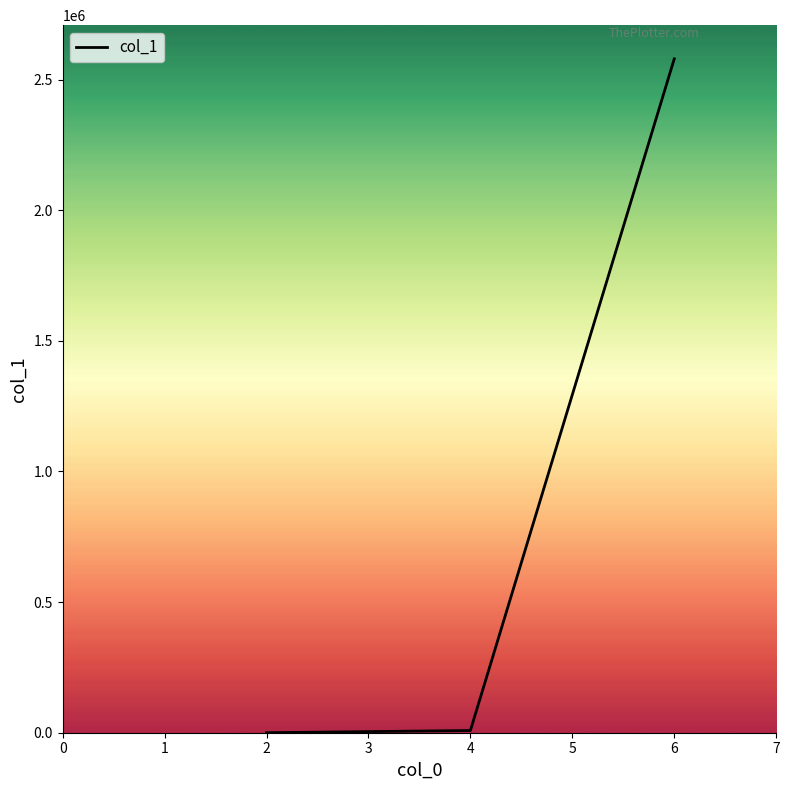

What is the sum of all values?

2587626